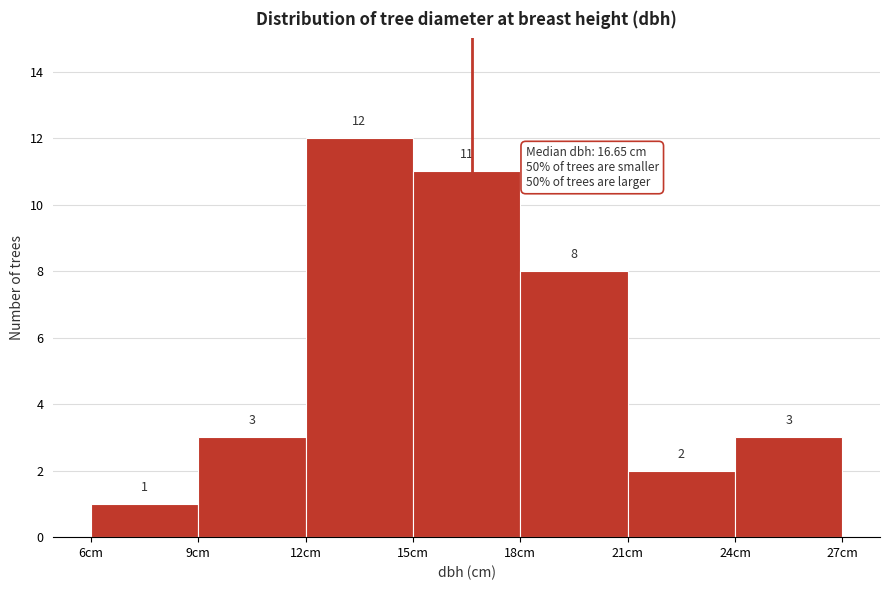

Over which range of the x-axis is the bar tallest?

12 to 15